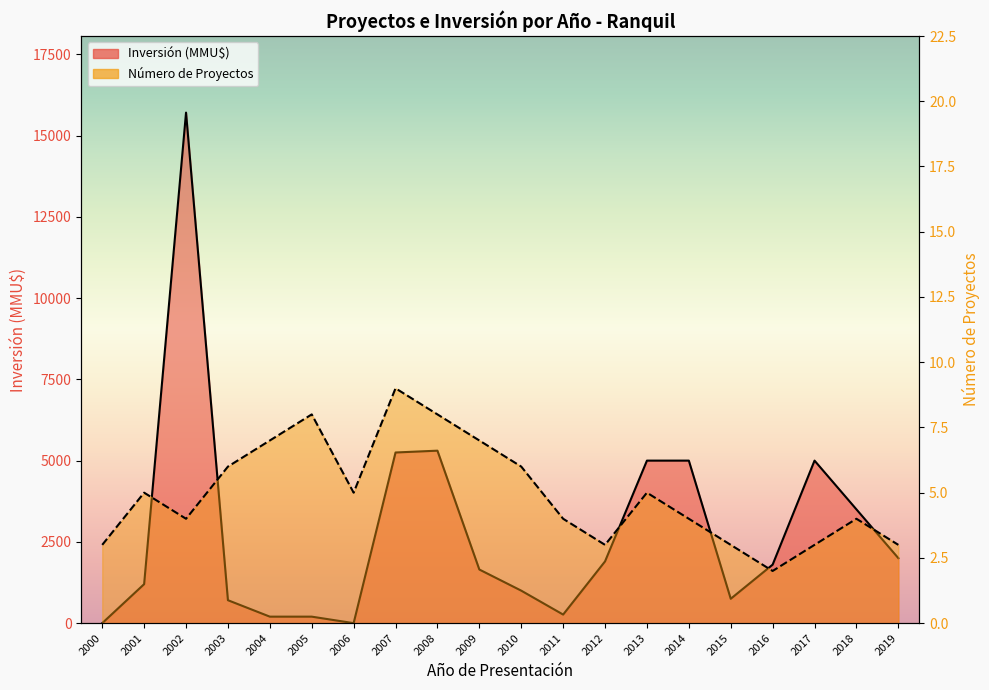

What is the difference between the maximum and second lowest values in the Número de Proyectos series?

6